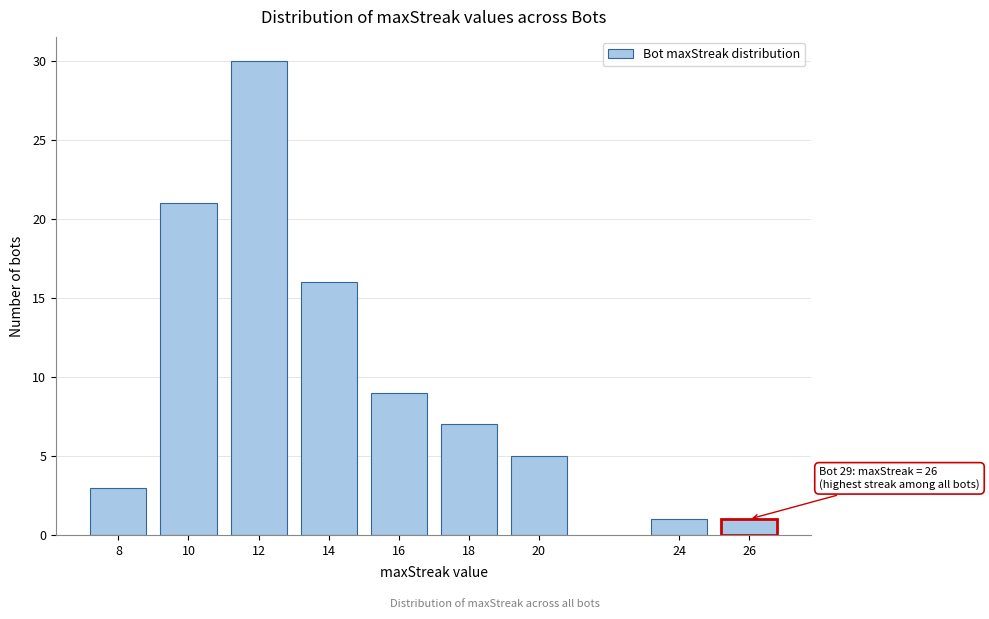

Reading left to right, list all the values displayed in this chart.

8=3	10=21	12=30	14=16	16=9	18=7	20=5	24=1	26=1